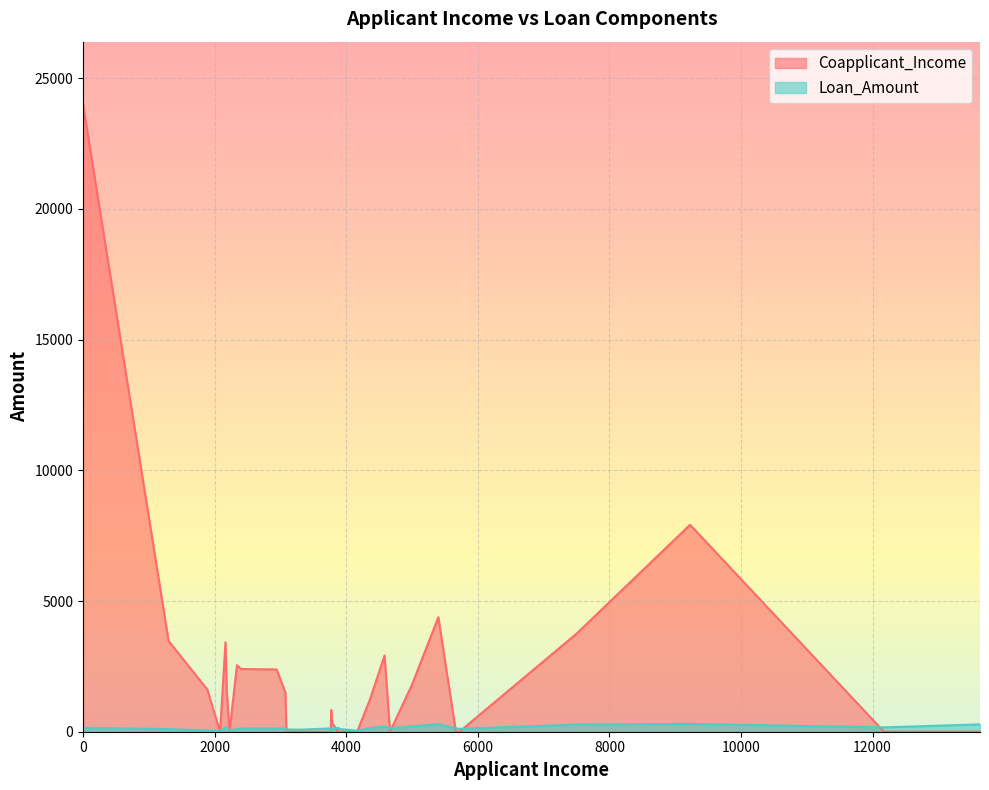

What is the approximate value of Loan_Amount at 5667?

131